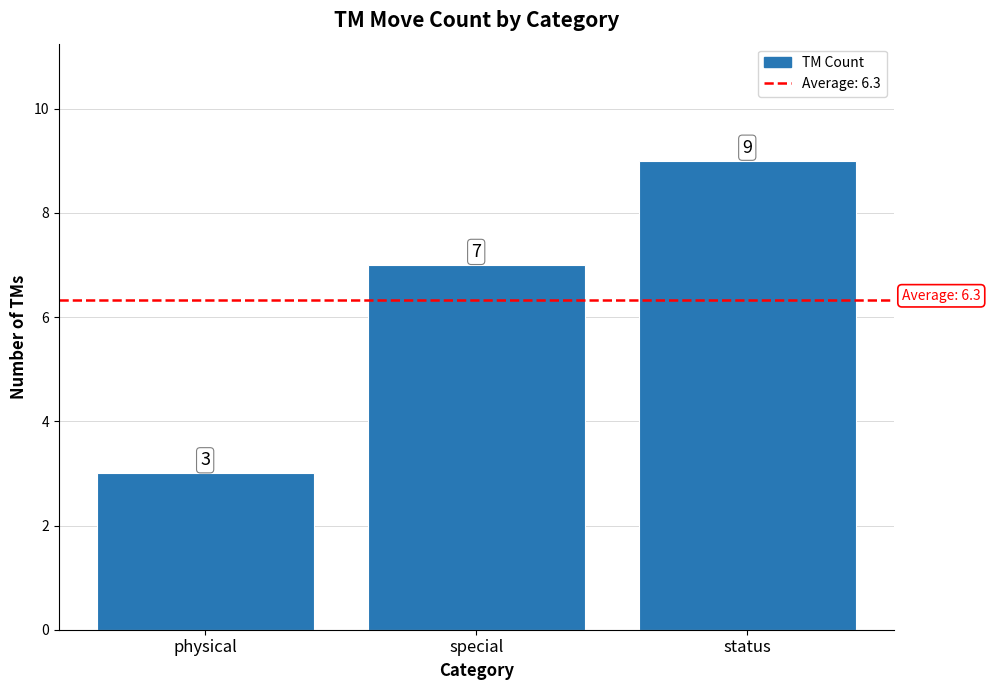

At which label is the value closest to 6?

special